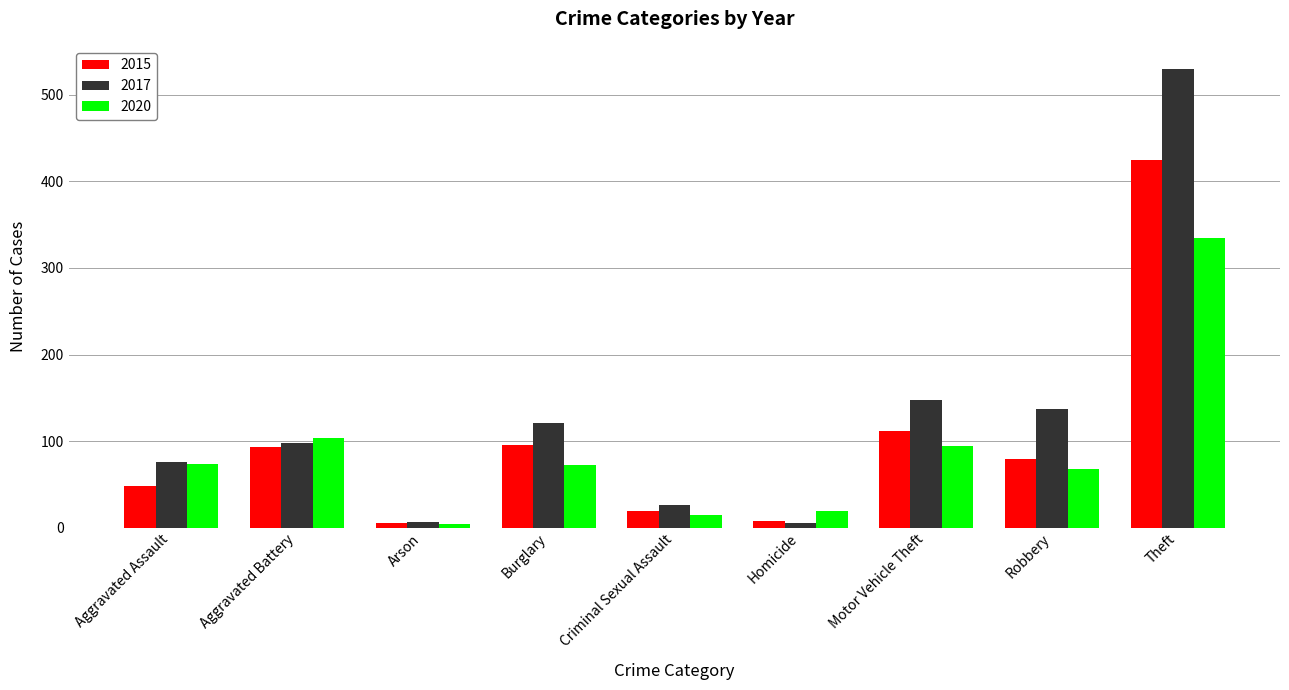

What is the value of the 2017 bar at the 3rd from the left?

7